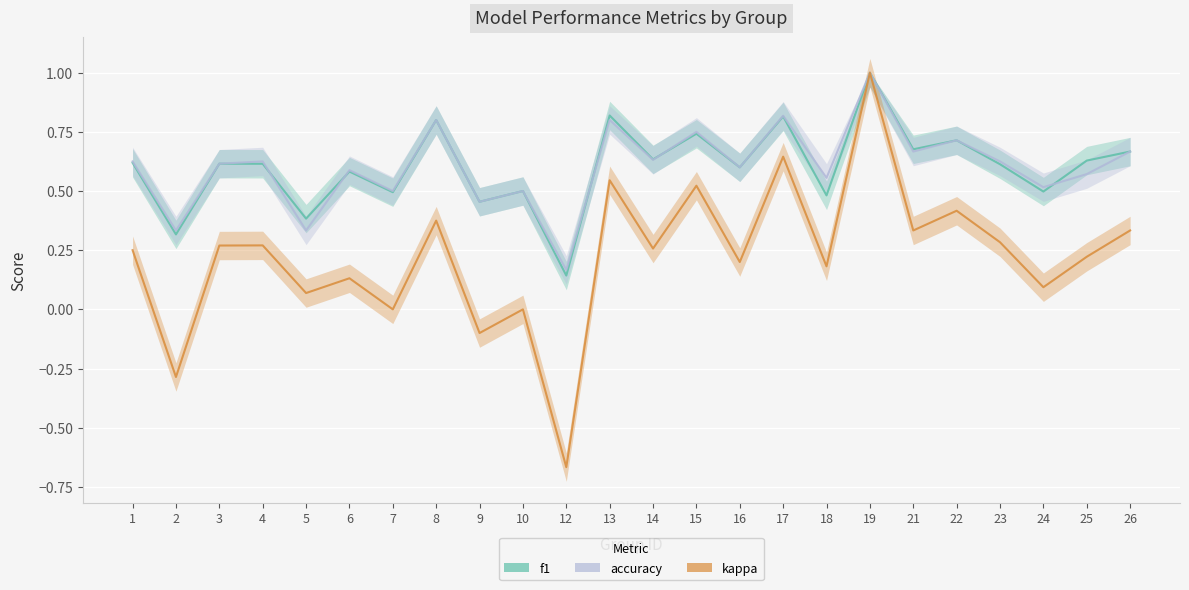

What is the difference between the accuracy values at 22 and 17?

0.1